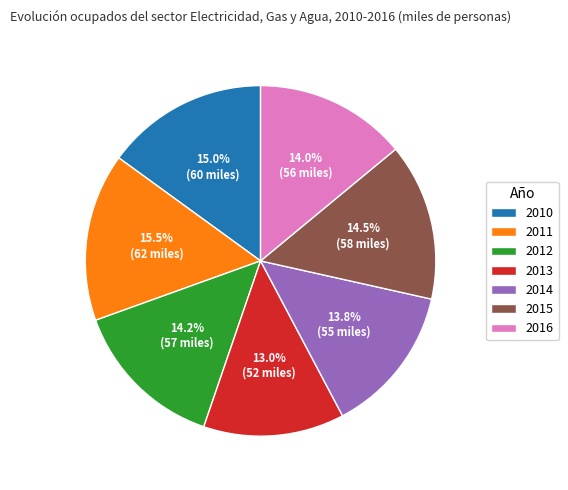

Do 2012 and 2013 together represent more than half of the pie?

No